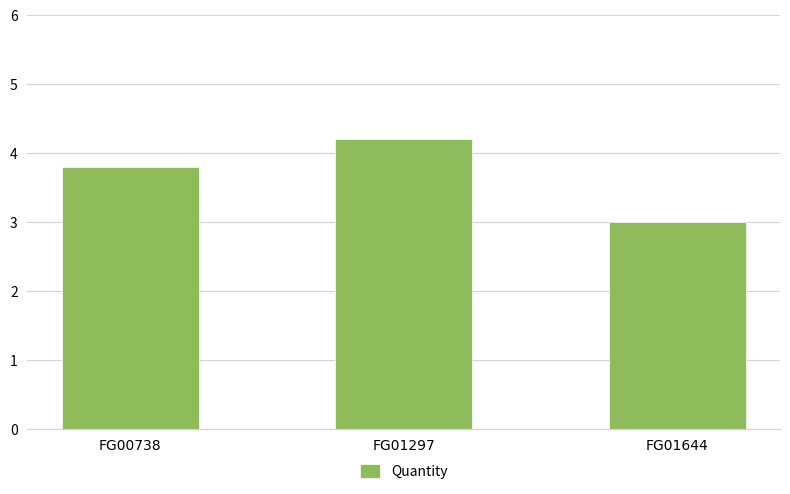

What is the greatest value displayed?

4.2